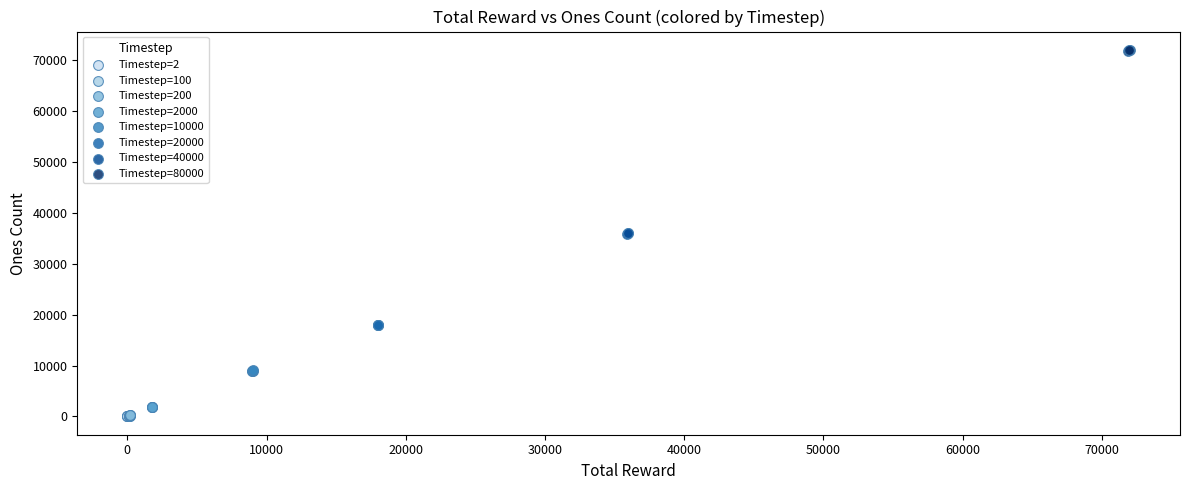

Which series contains the highest Y value?

Timestep=80000